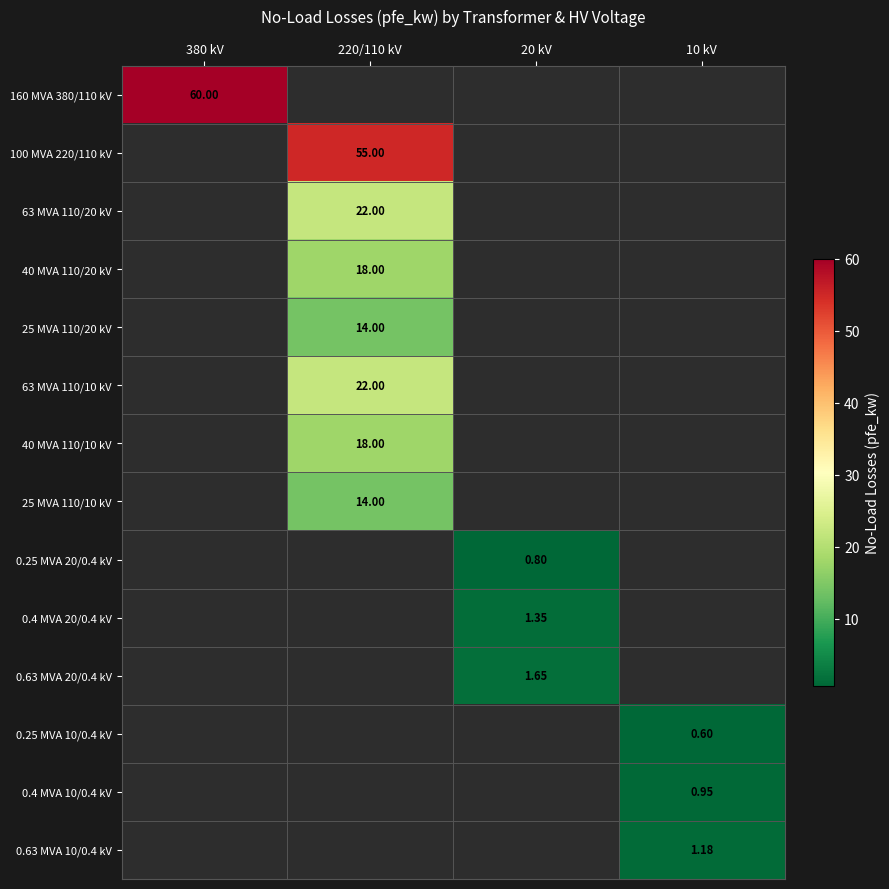

Which category has the lowest value across all series?

10 kV